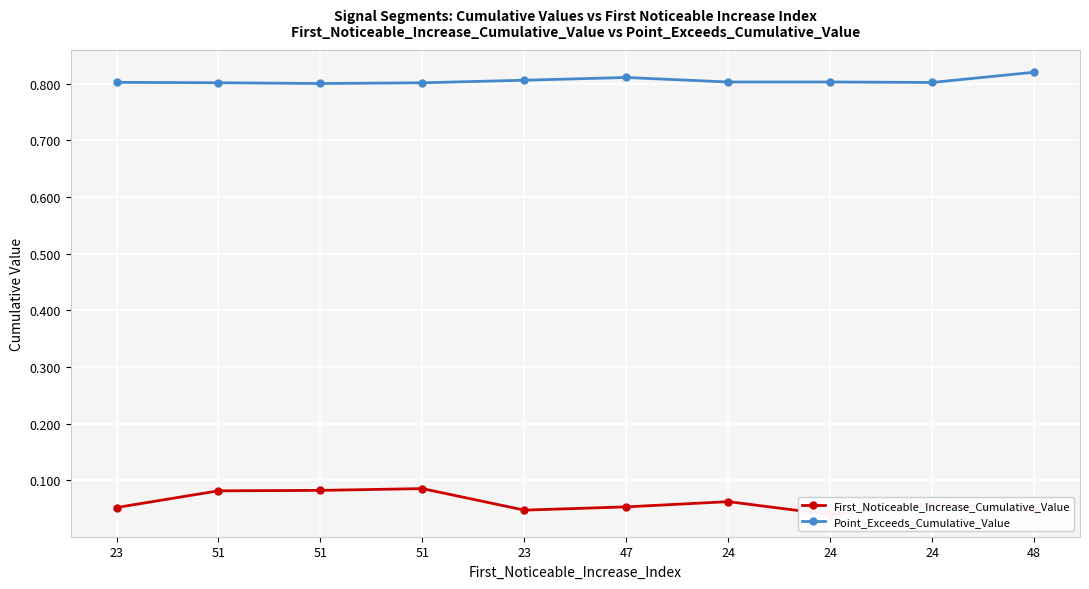

What is the value of the Point_Exceeds_Cumulative_Value point at the 2nd from the left?

0.8